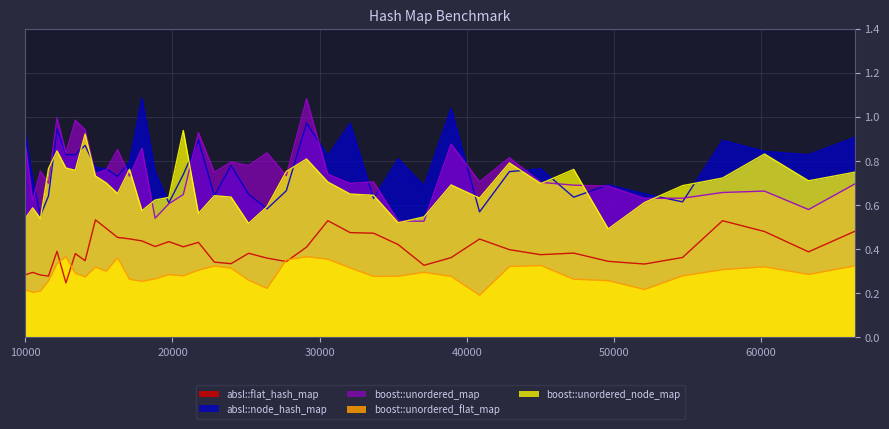

The value of absl::flat_hash_map at 14063 is 0.3. True or false?

True